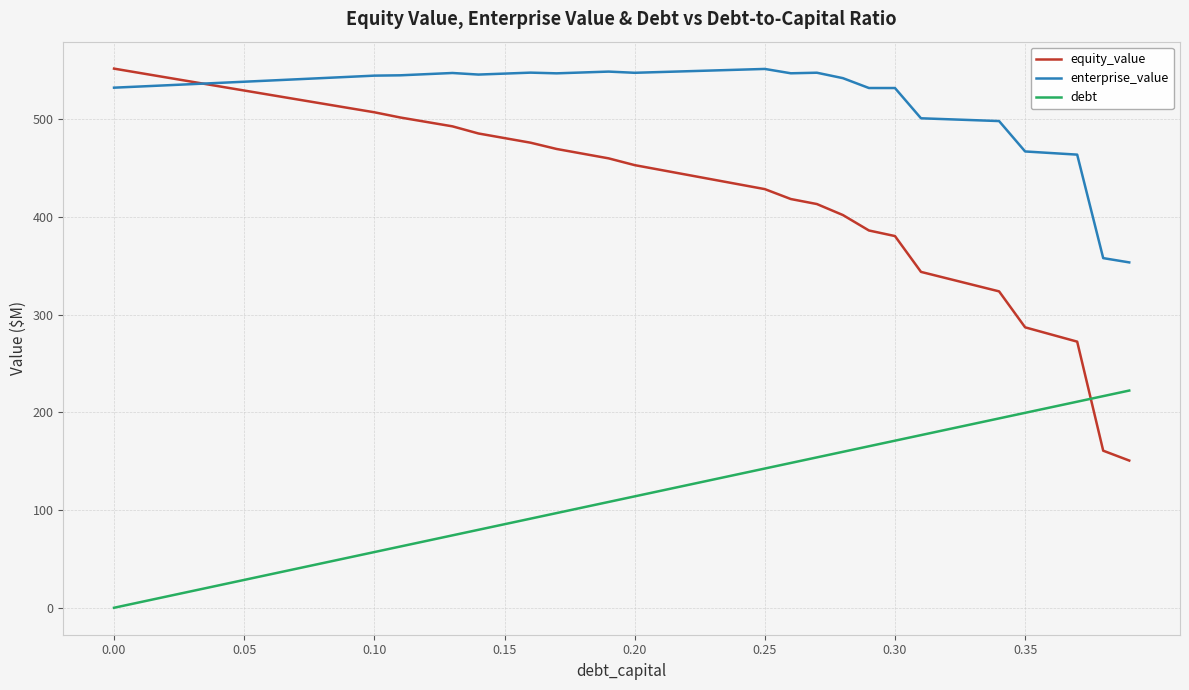

Which series has the widest spread of values?

equity_value